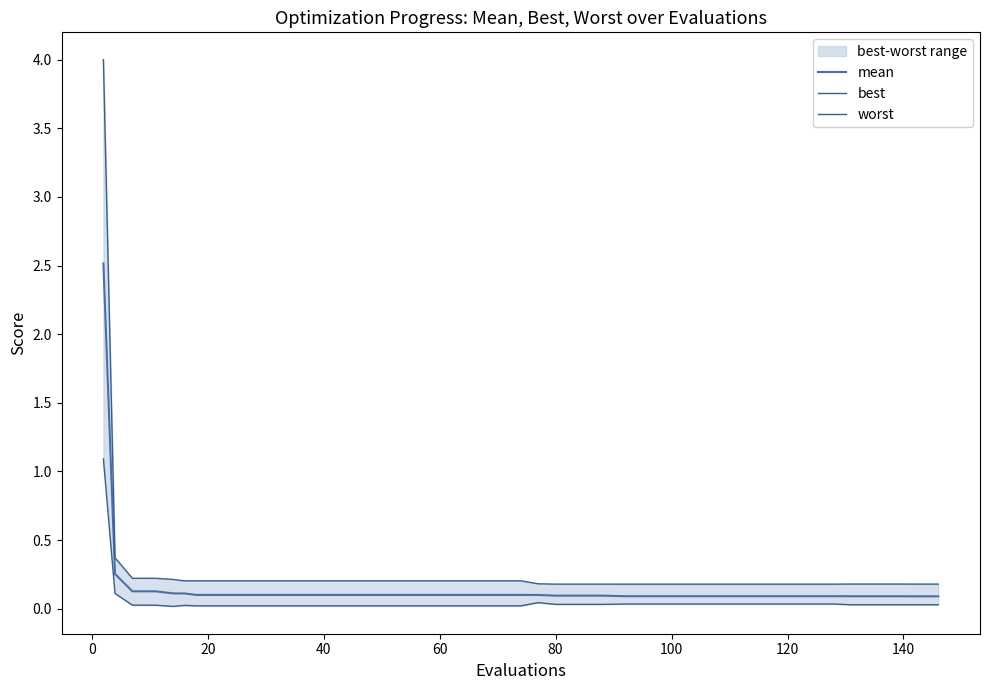

In best, how many points are lower than both neighbors (excluding endpoints)?

1